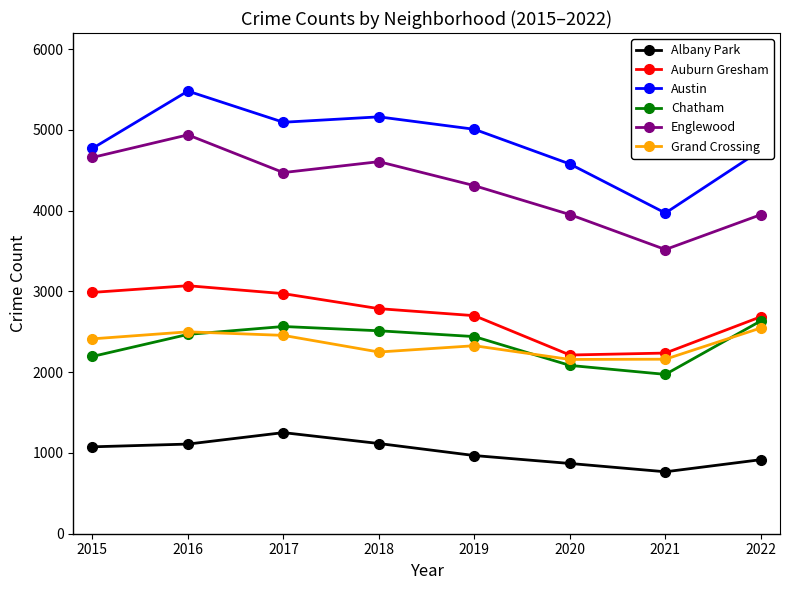

How many values in the Auburn Gresham series are below 2787?

4